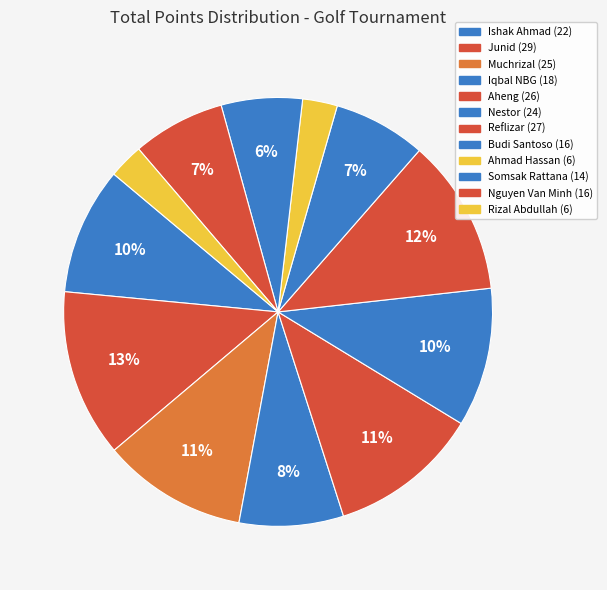

What is the smallest slice in the pie chart?

Ahmad Hassan